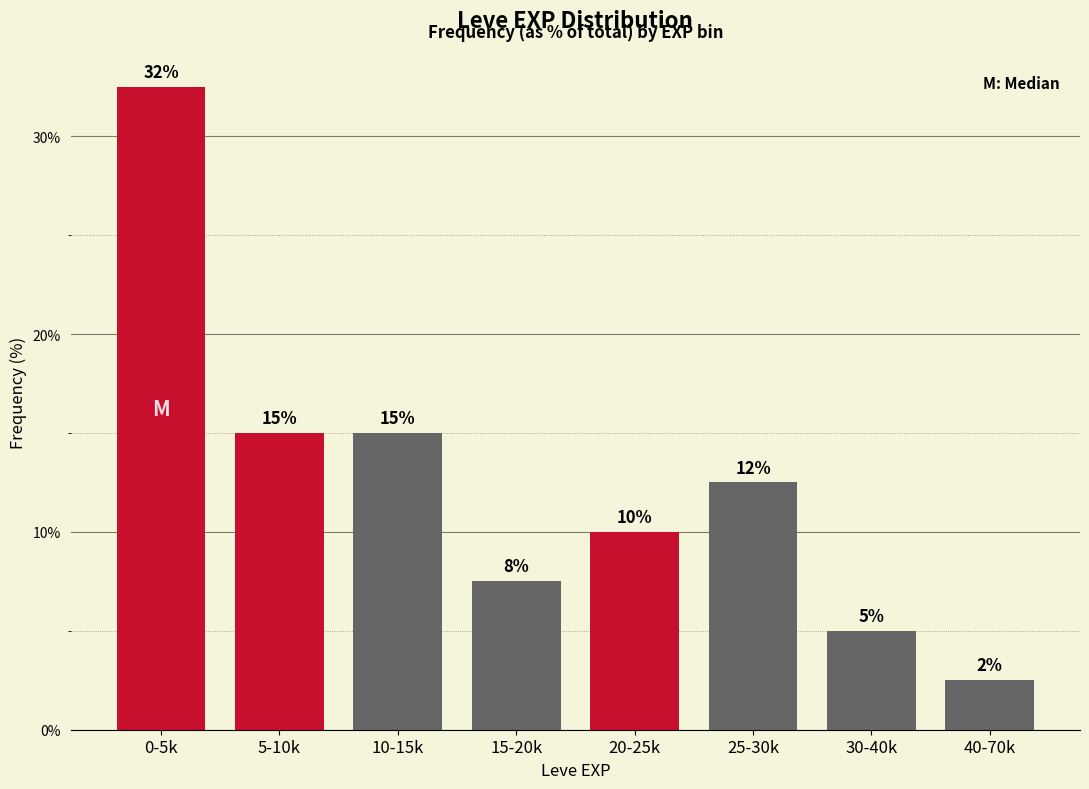

What value does the data have at 20-25k?

10.0